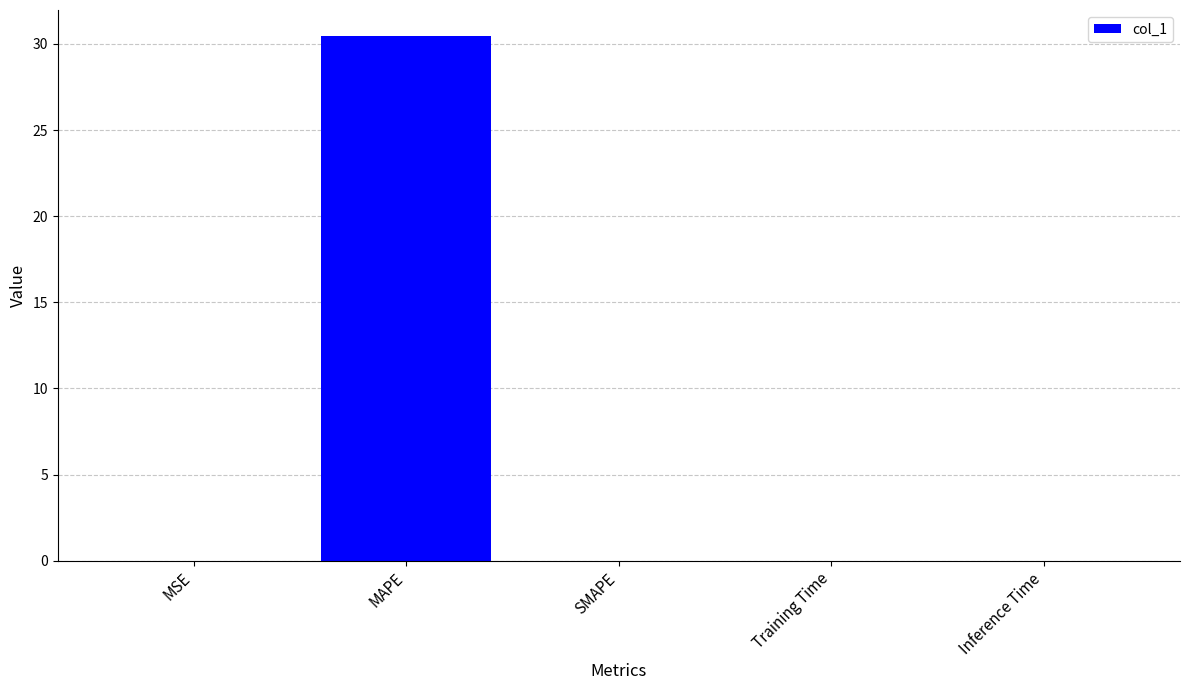

The chart shows a value of 50.2 at MAPE. True or false?

False